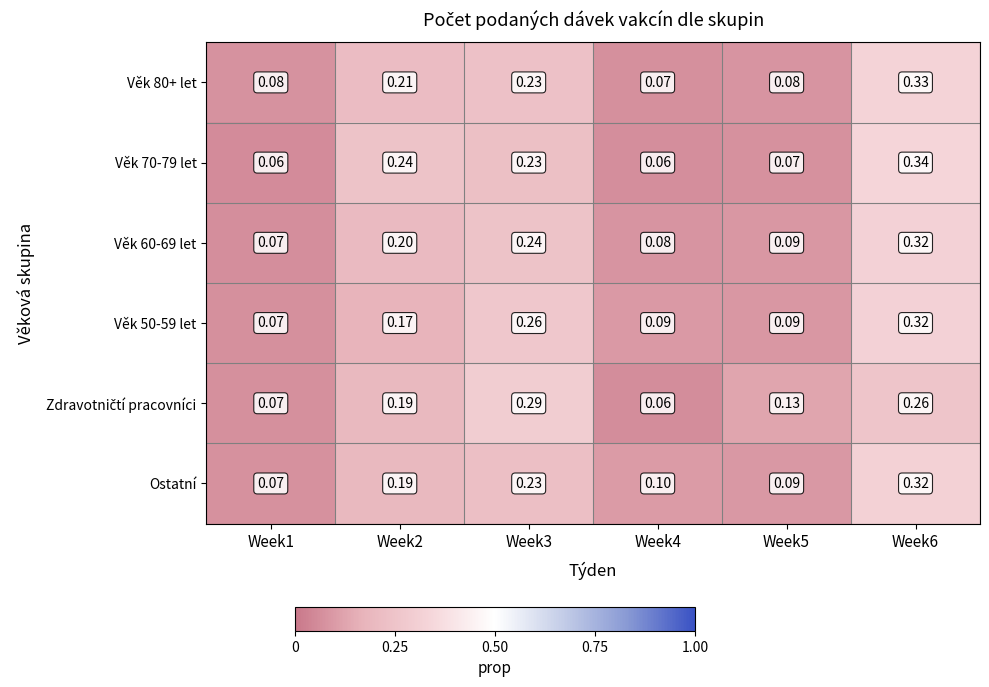

Which series has the largest range (max minus min)?

Věk 70-79 let